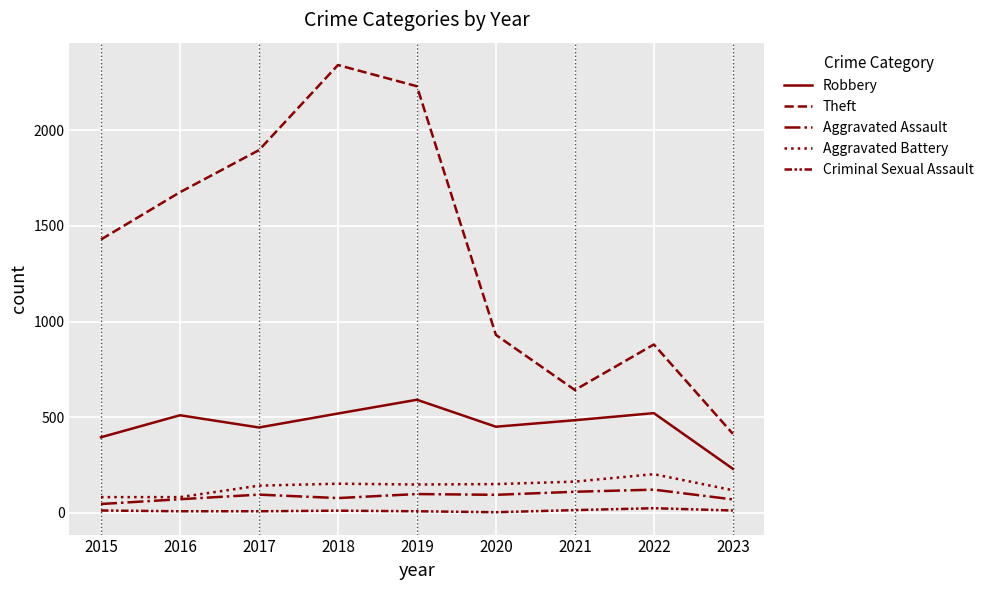

Is this an area chart (filled region under the line)?

No